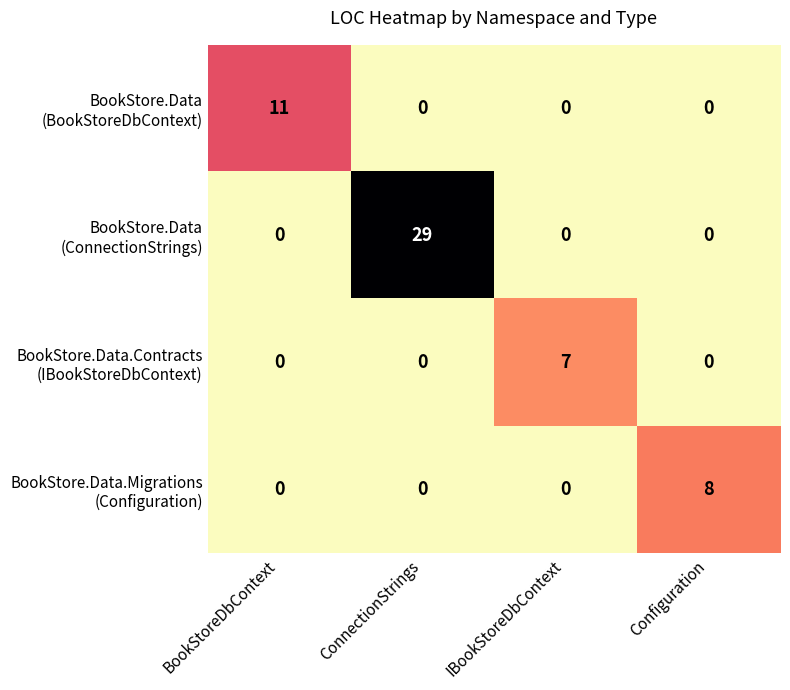

At which category is the sum across all series the highest?

ConnectionStrings